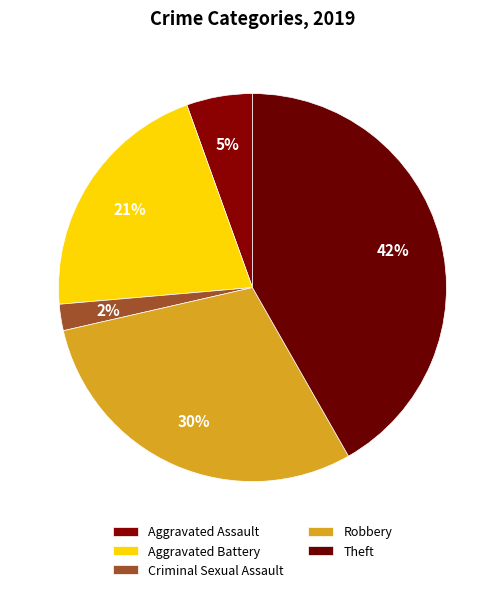

How many slices are in this pie chart?

5